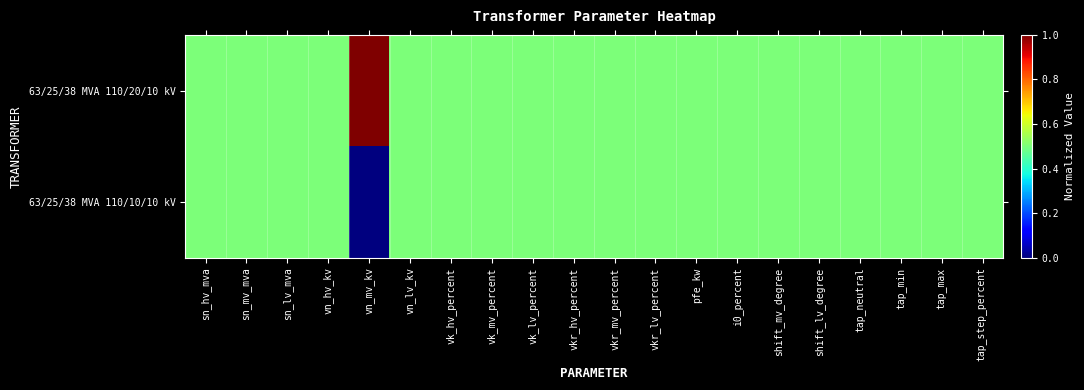

Rank the series at shift_lv_degree from highest to lowest value.

63/25/38 MVA 110/20/10 kV, 63/25/38 MVA 110/10/10 kV